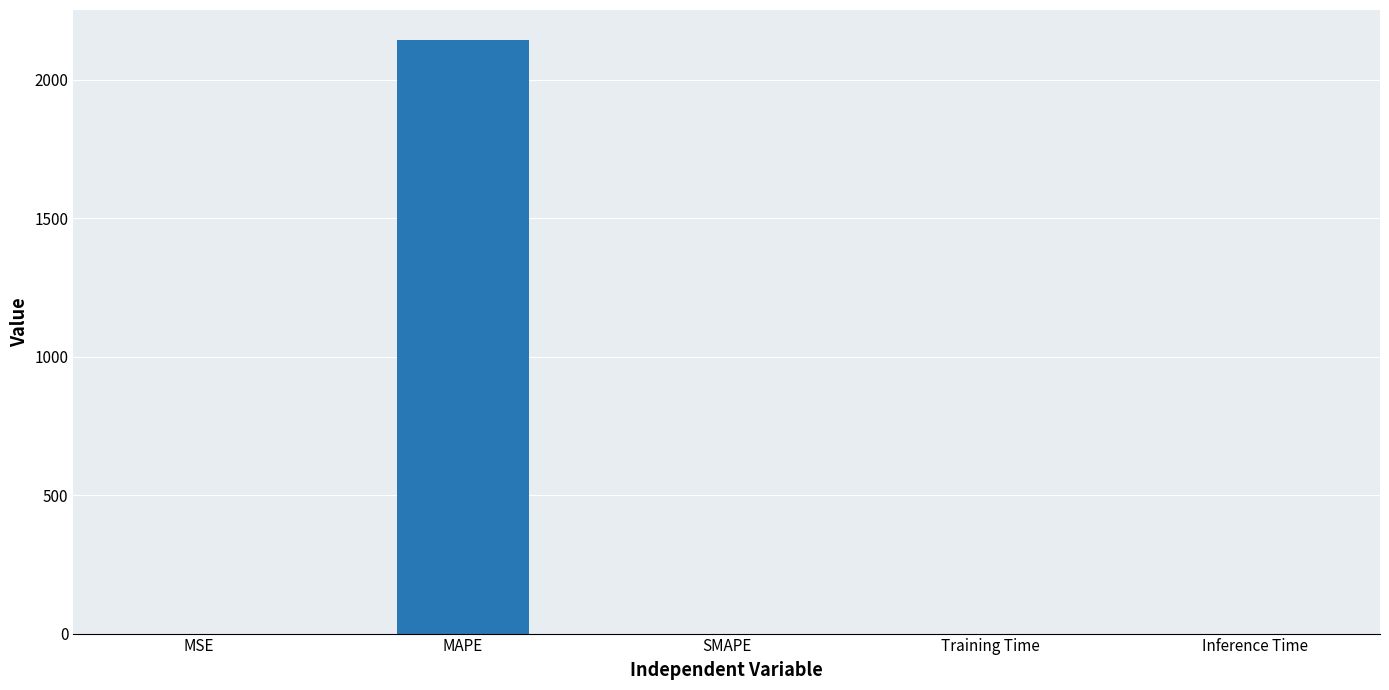

The chart shows a value of -821.9 at SMAPE. True or false?

False